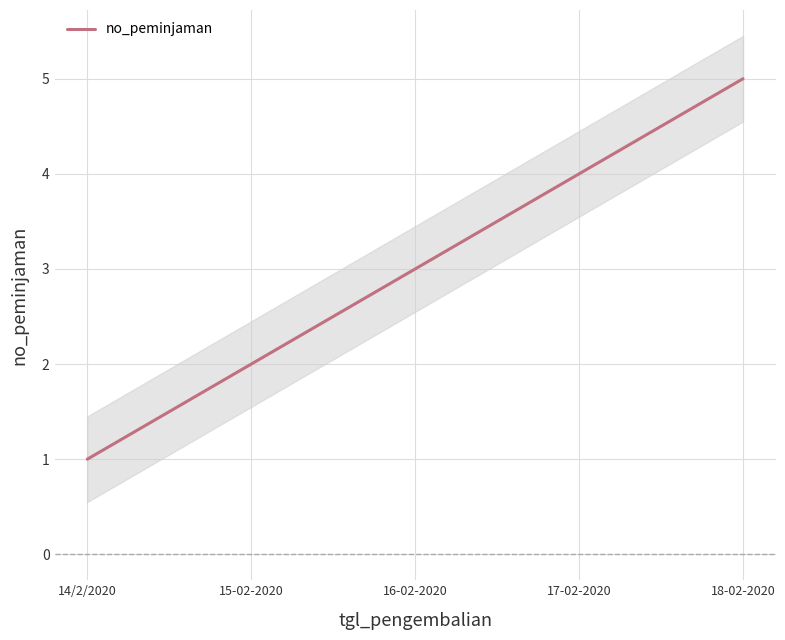

Rank the categories by value from lowest to highest.

14/2/2020, 15-02-2020, 16-02-2020, 17-02-2020, 18-02-2020